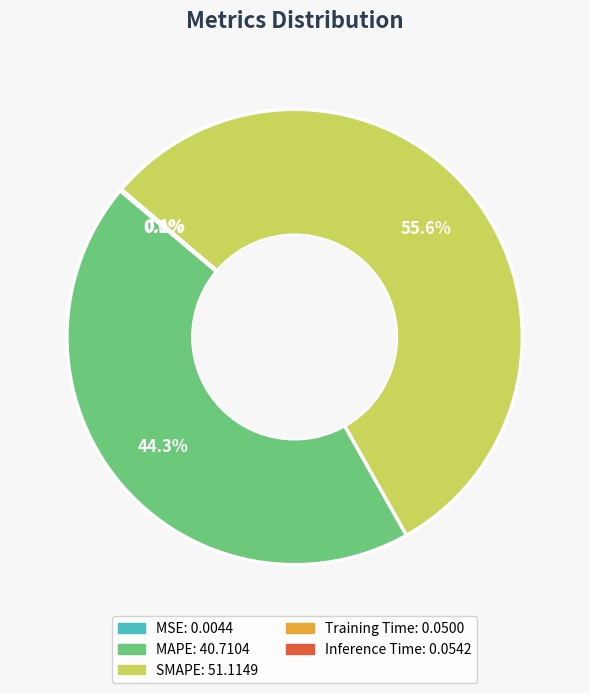

Which category accounts for the majority?

SMAPE